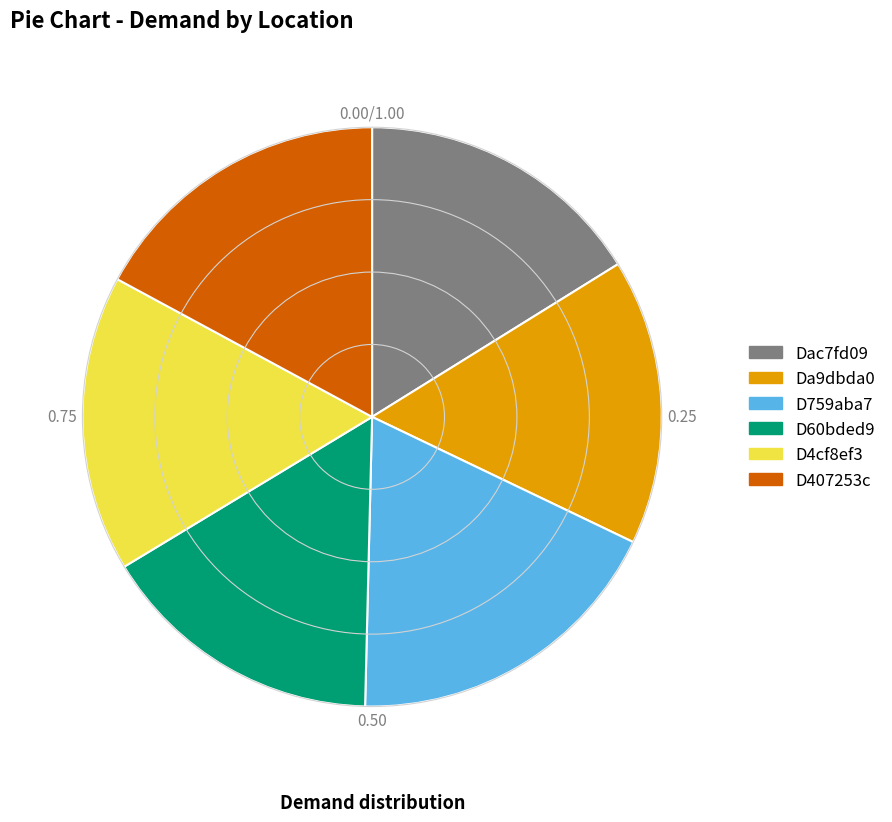

Approximately how many times larger is the value at D407253c compared to Dac7fd09?

1.1